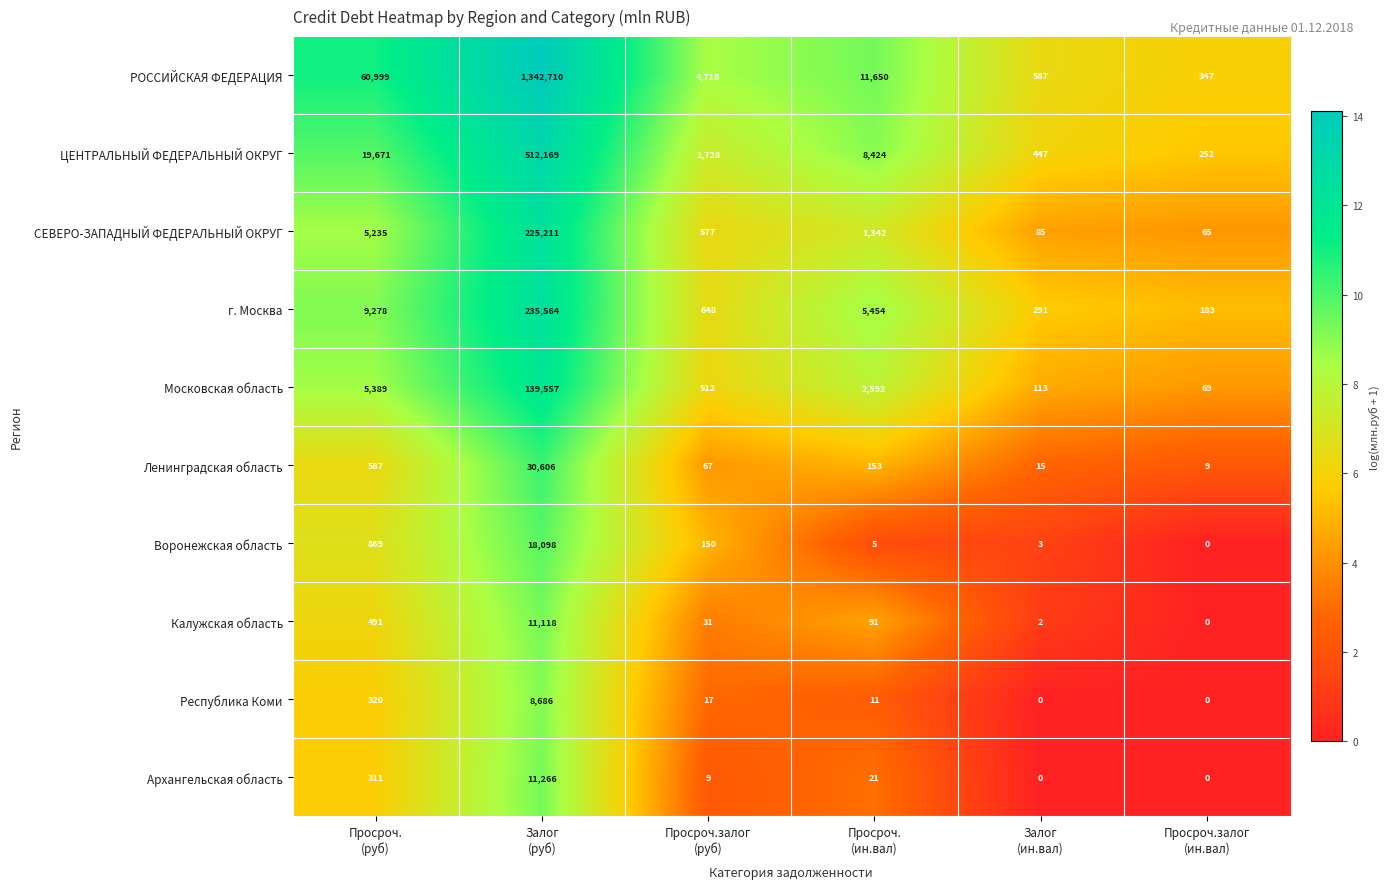

Rank the series by their maximum value, from highest to lowest.

РОССИЙСКАЯ ФЕДЕРАЦИЯ, ЦЕНТРАЛЬНЫЙ ФЕДЕРАЛЬНЫЙ ОКРУГ, г. Москва, СЕВЕРО-ЗАПАДНЫЙ ФЕДЕРАЛЬНЫЙ ОКРУГ, Московская область, Ленинградская область, Воронежская область, Архангельская область, Калужская область, Республика Коми